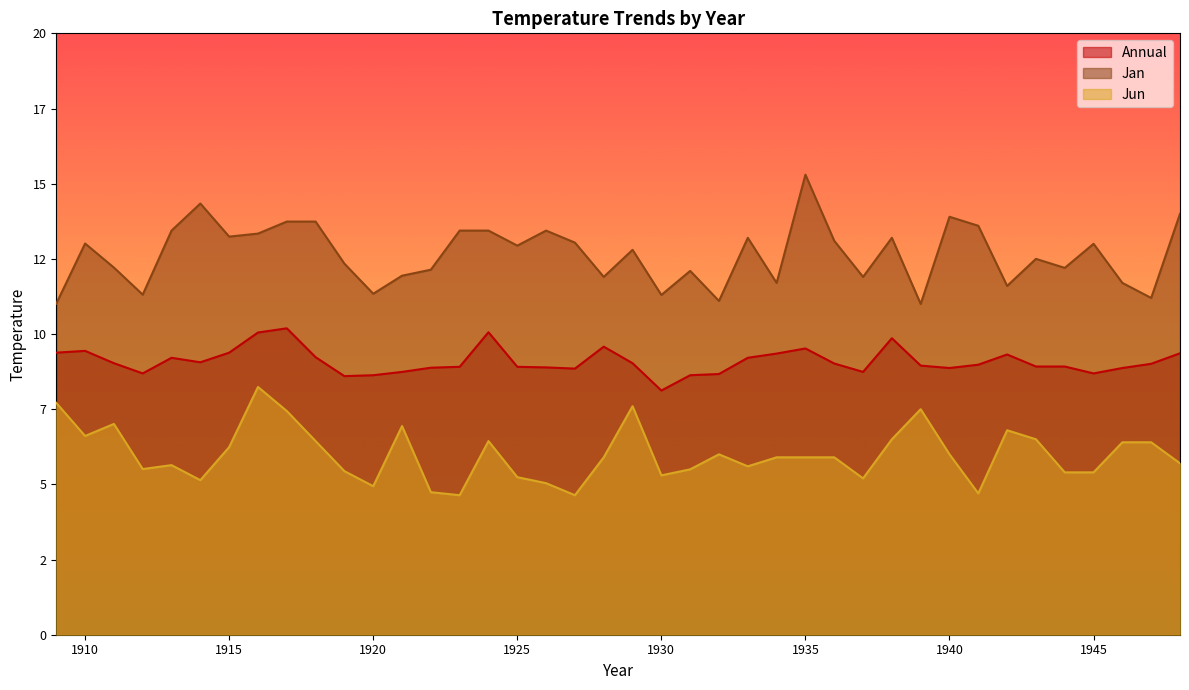

At how many categories does at least one series exceed 6?

40